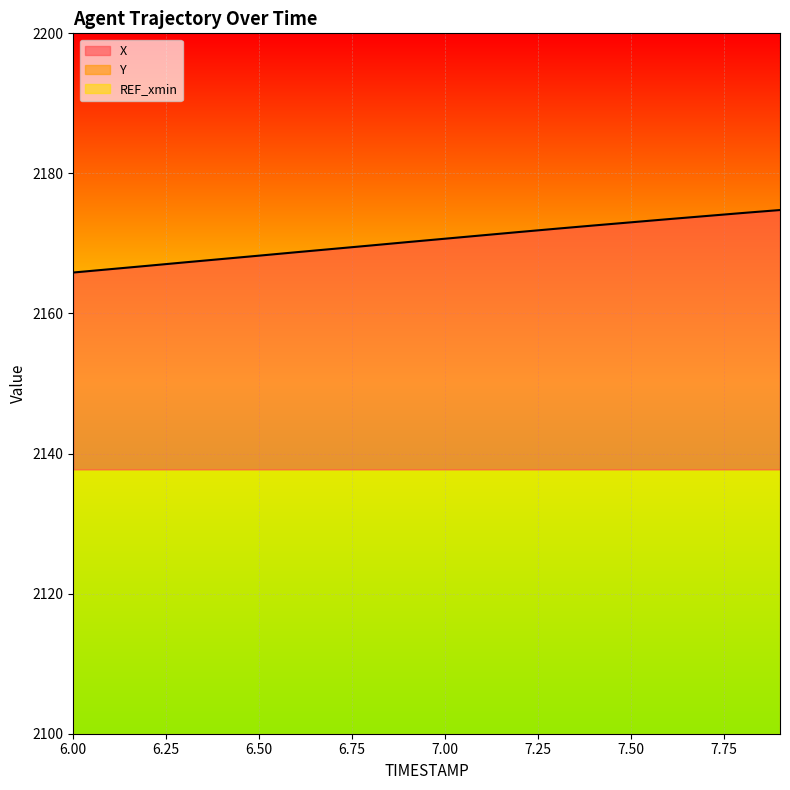

The value of Y at 7.0 is 173.7. True or false?

False